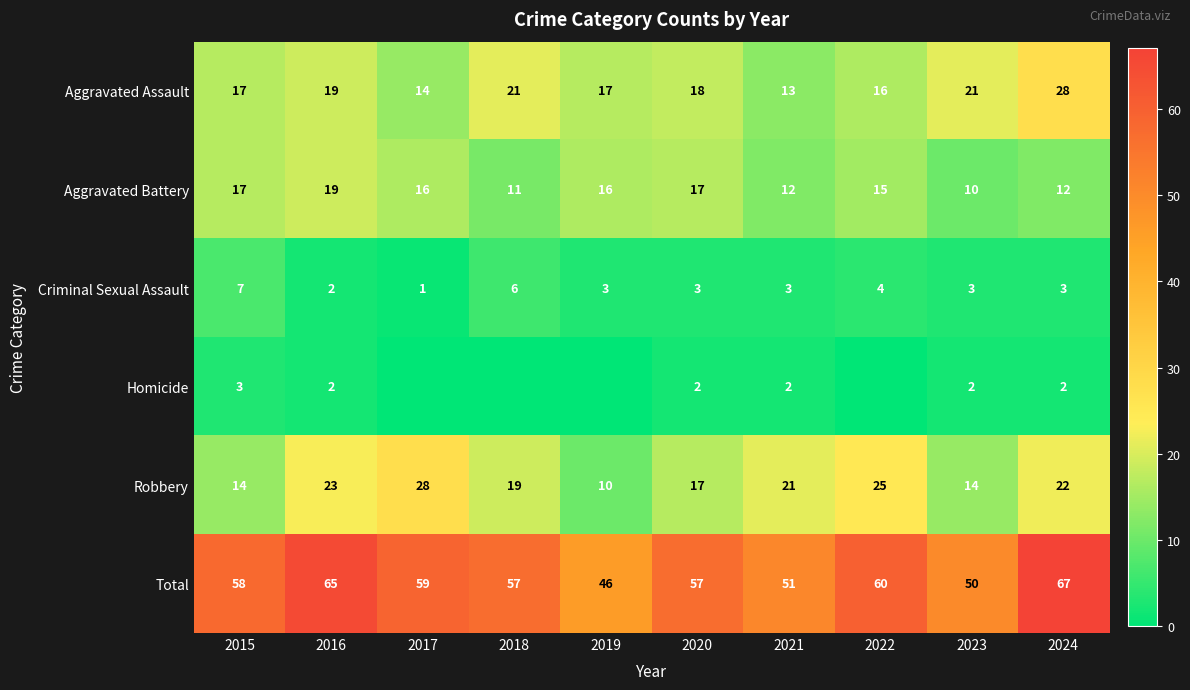

At which label does Robbery first exceed 21?

2016